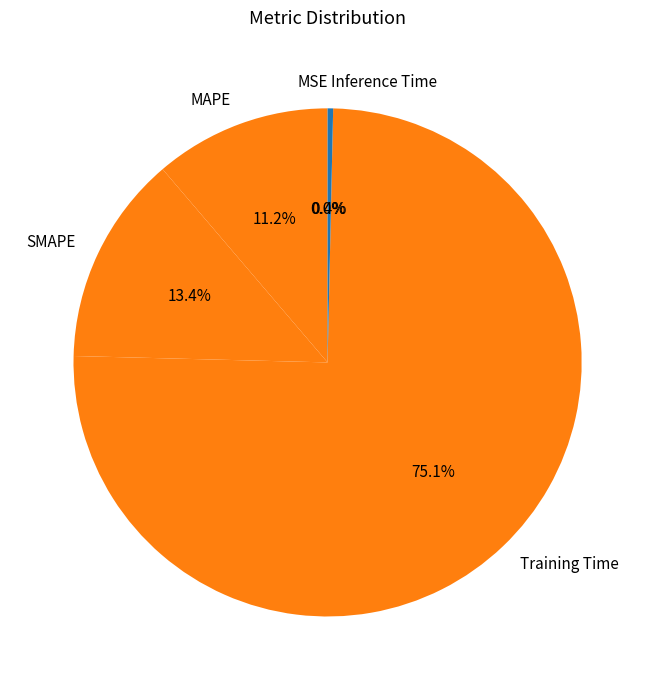

What percentage is NOT represented by MAPE?

88.8%